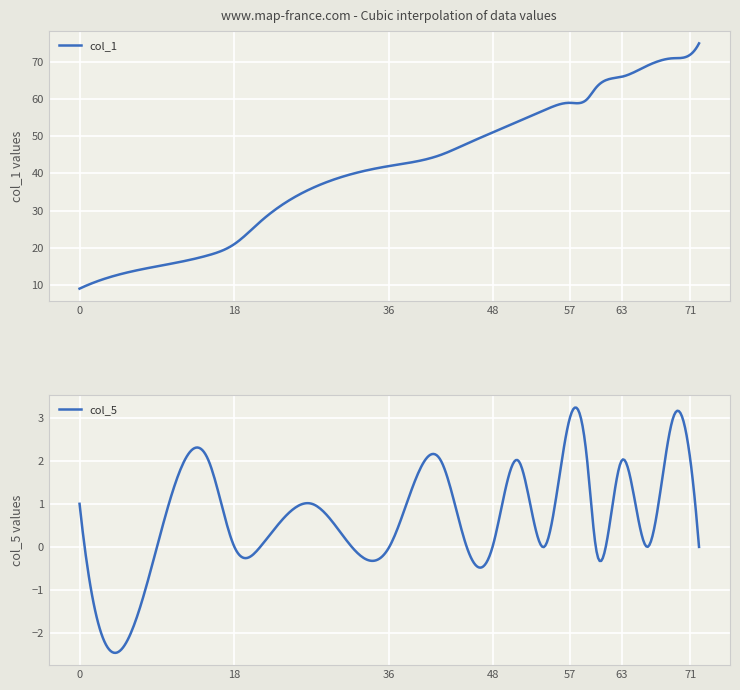

How many series are shown in this chart?

2